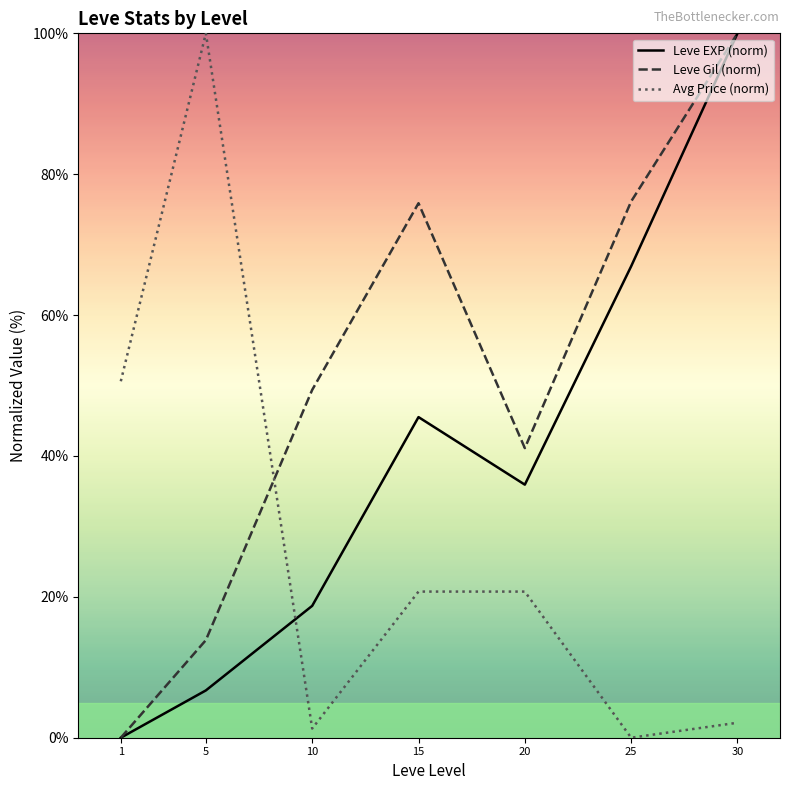

What is the highest value of the Leve EXP (norm) series?

100.0